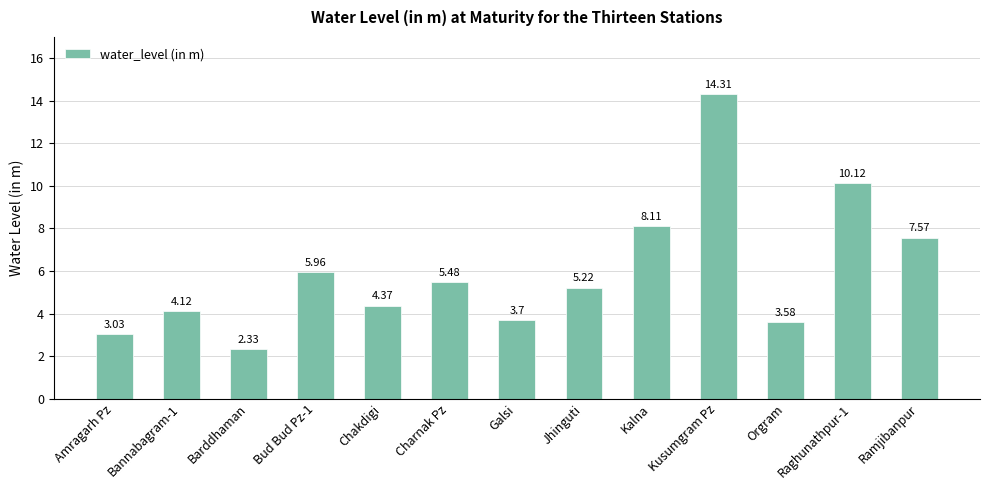

What is the sum of the values at Galsi and Amragarh Pz?

6.7